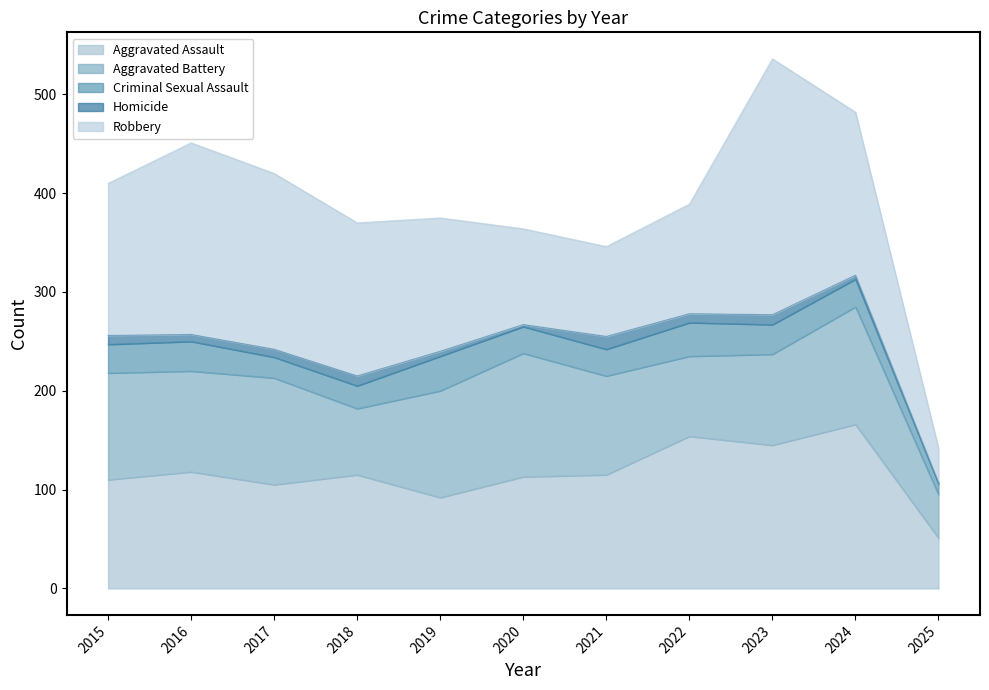

Reading left to right, extract all data points from this chart.

Aggravated Assault: 110	118	105	115	92	113	115	154	145	166	51
Aggravated Battery: 108	102	108	67	108	125	100	81	92	119	44
Criminal Sexual Assault: 29	30	21	23	35	27	27	34	30	28	11
Homicide: 9	7	8	10	5	2	13	9	10	4	1
Robbery: 154	194	178	155	135	97	91	111	259	165	35